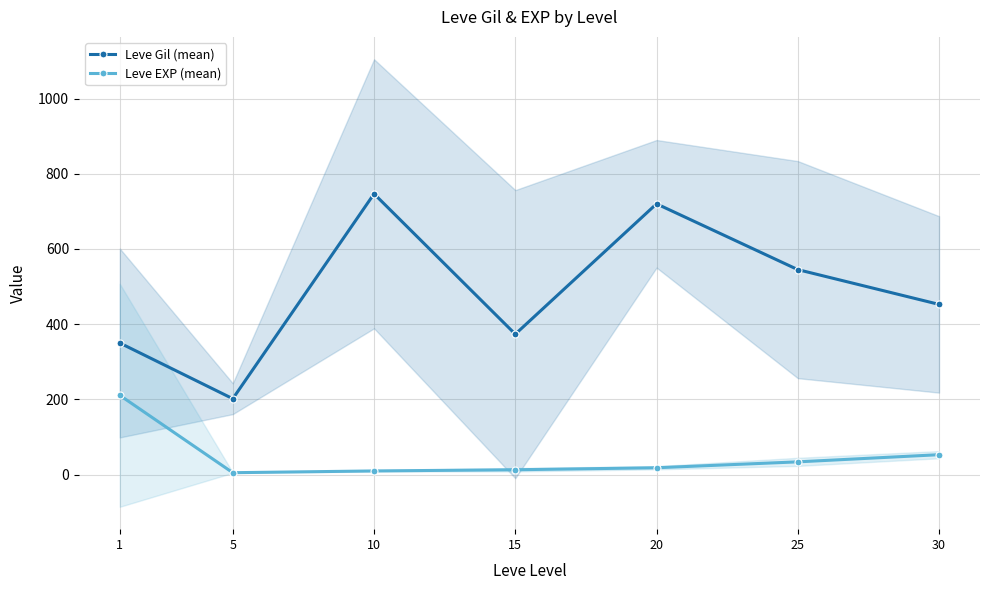

At which category is the sum across all series the highest?

10